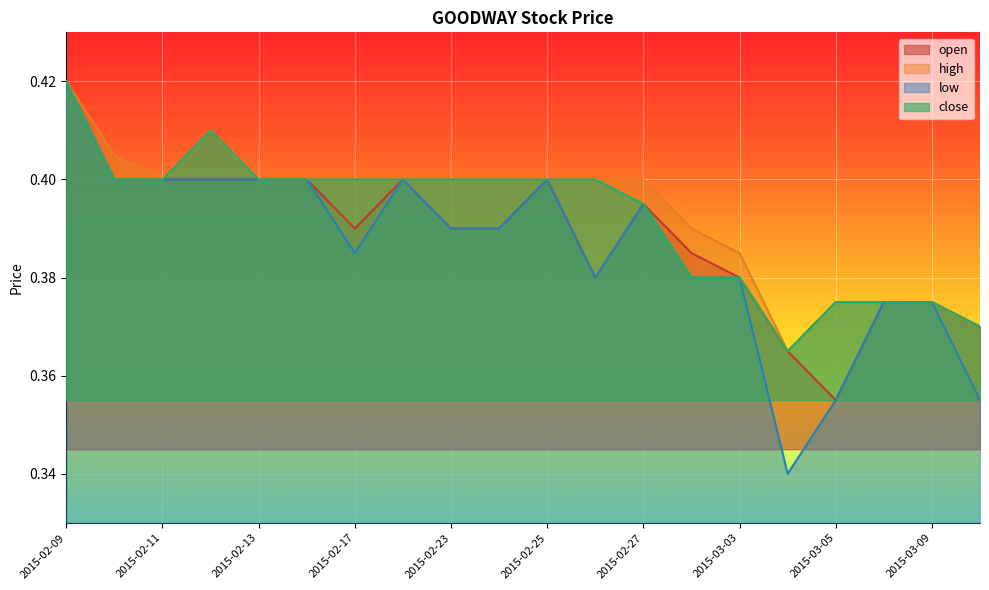

What is the sum of all open values?

7.8